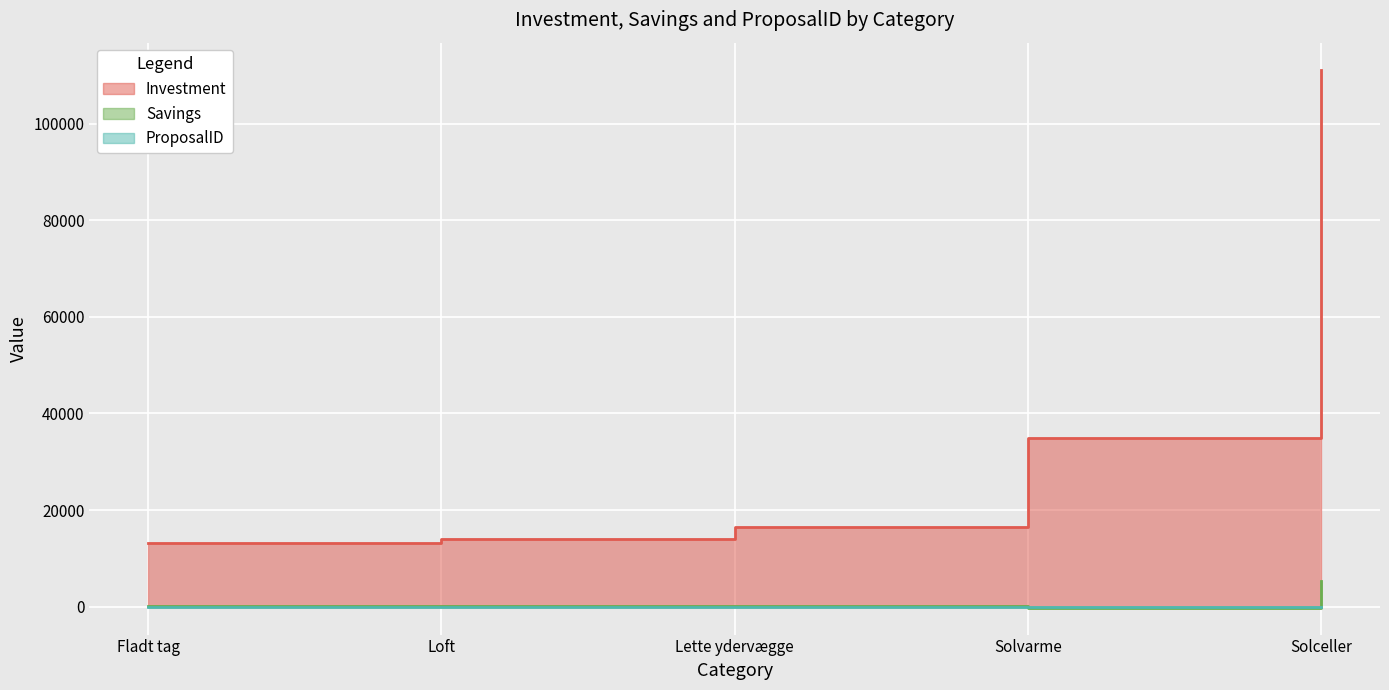

The Investment series shows 15346 at Solvarme. True or false?

False